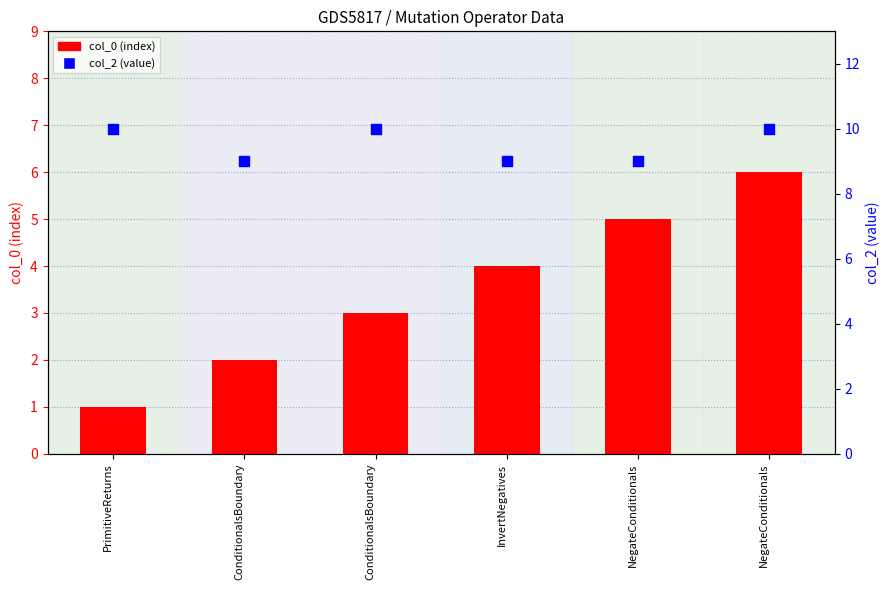

What is the total value across all series at ConditionalsBoundary?

11